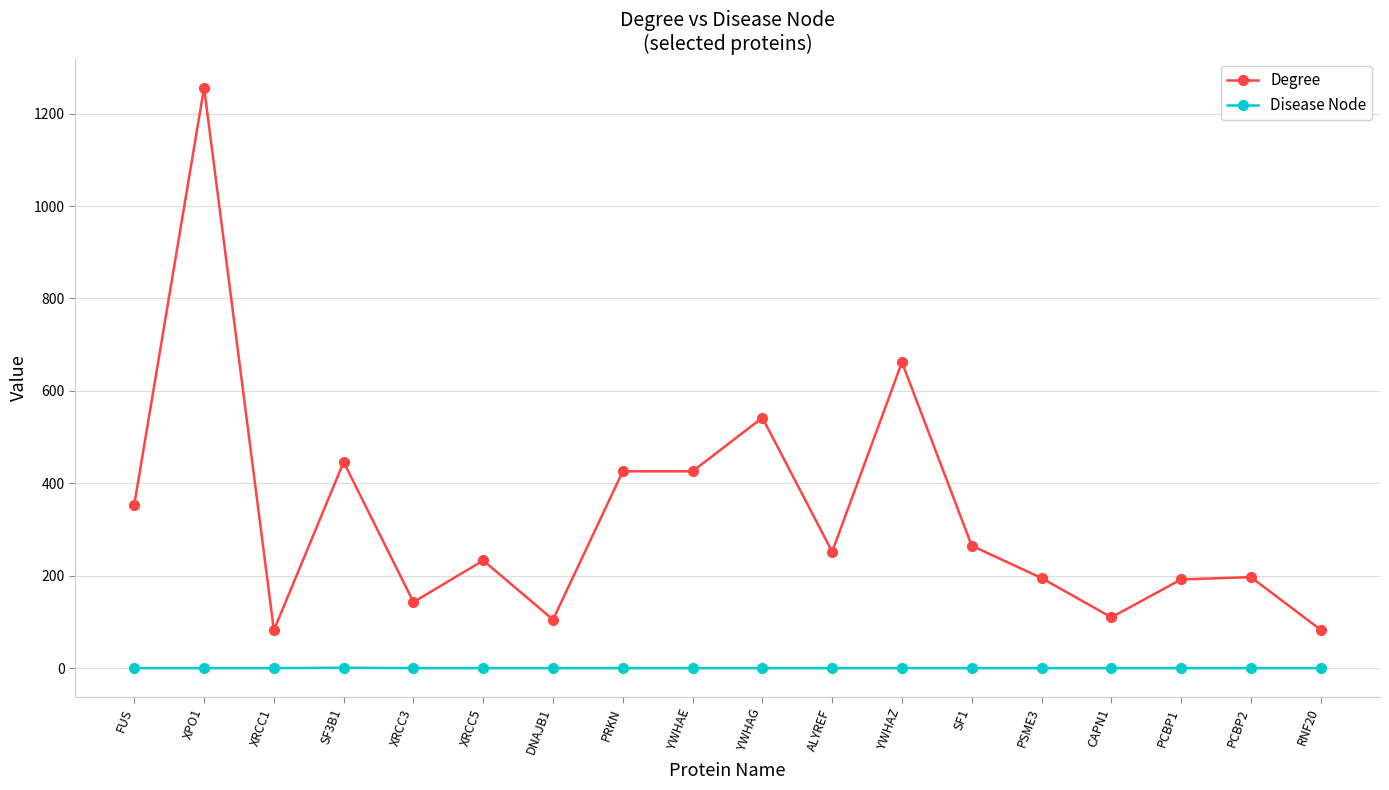

What is the spread (max minus min) of values at XRCC1?

82